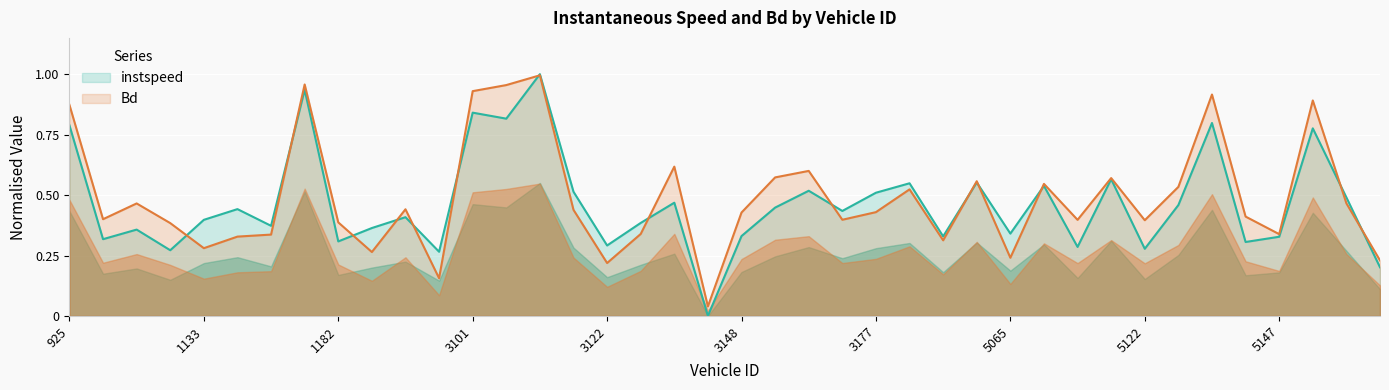

Between which two adjacent categories do Bd and instspeed first intersect?

1098 and 1133